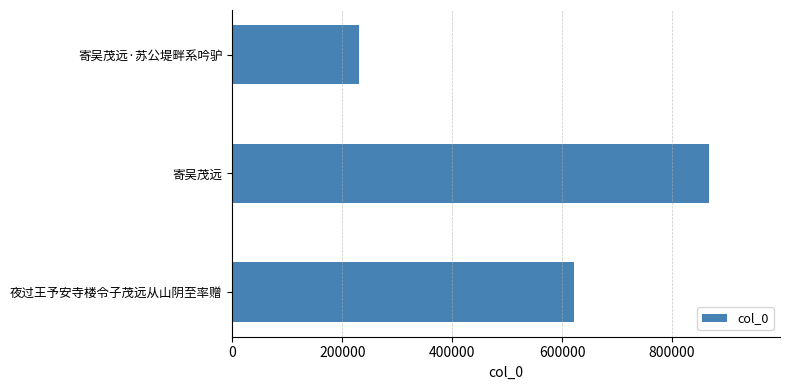

What is the change in value from 寄吴茂远 to 寄吴茂远·苏公堤畔系吟驴?

-635998